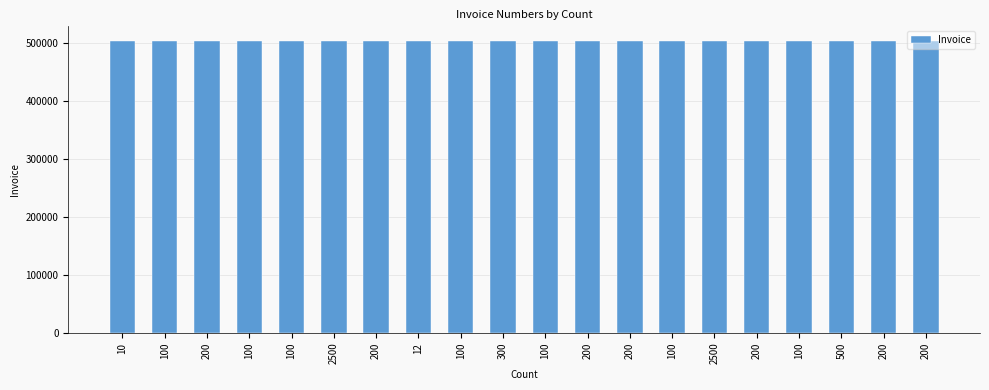

Reading left to right, what are all the values shown in this chart?

10=502672	100=502683	200=502725	100=502793	100=502810	2500=502884	200=502951	12=503049	100=503104	300=503229	100=503250	200=503327	200=503328	100=503430	2500=503461	200=503473	100=503525	500=503552	200=503572	200=503632